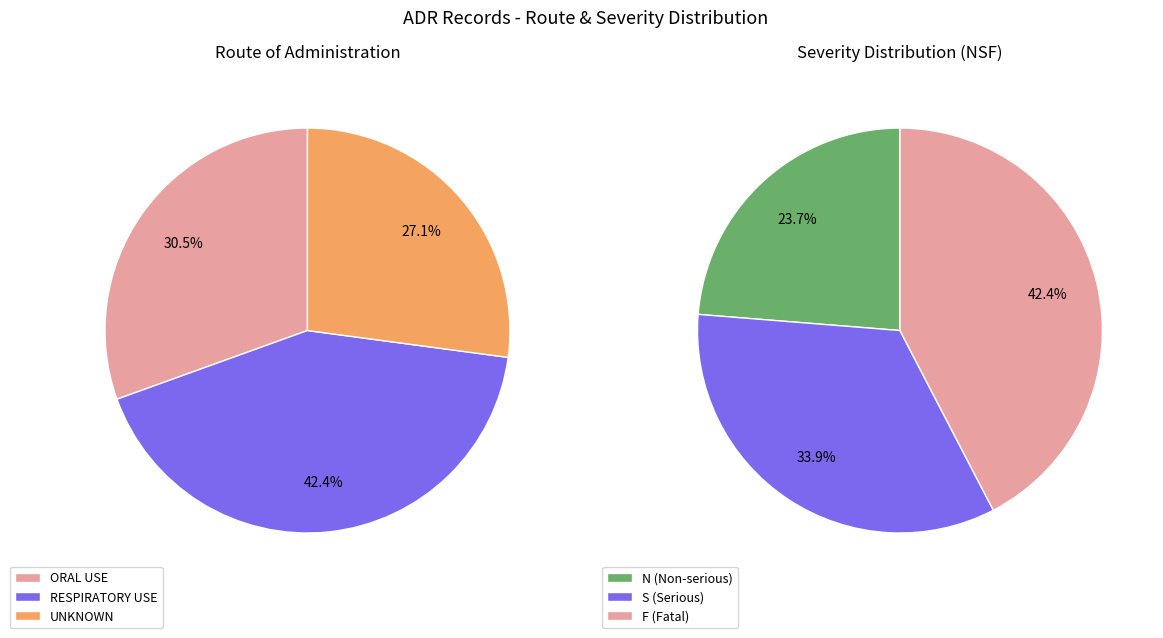

Count the number of slices in the pie.

3